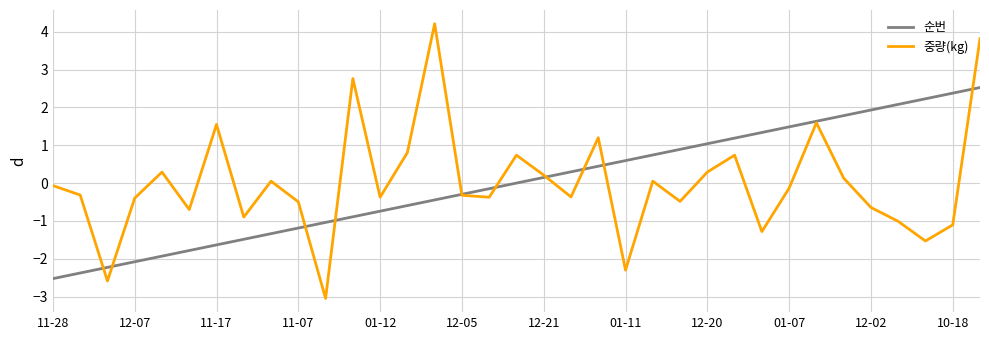

Is this an area chart (filled region under the line)?

No